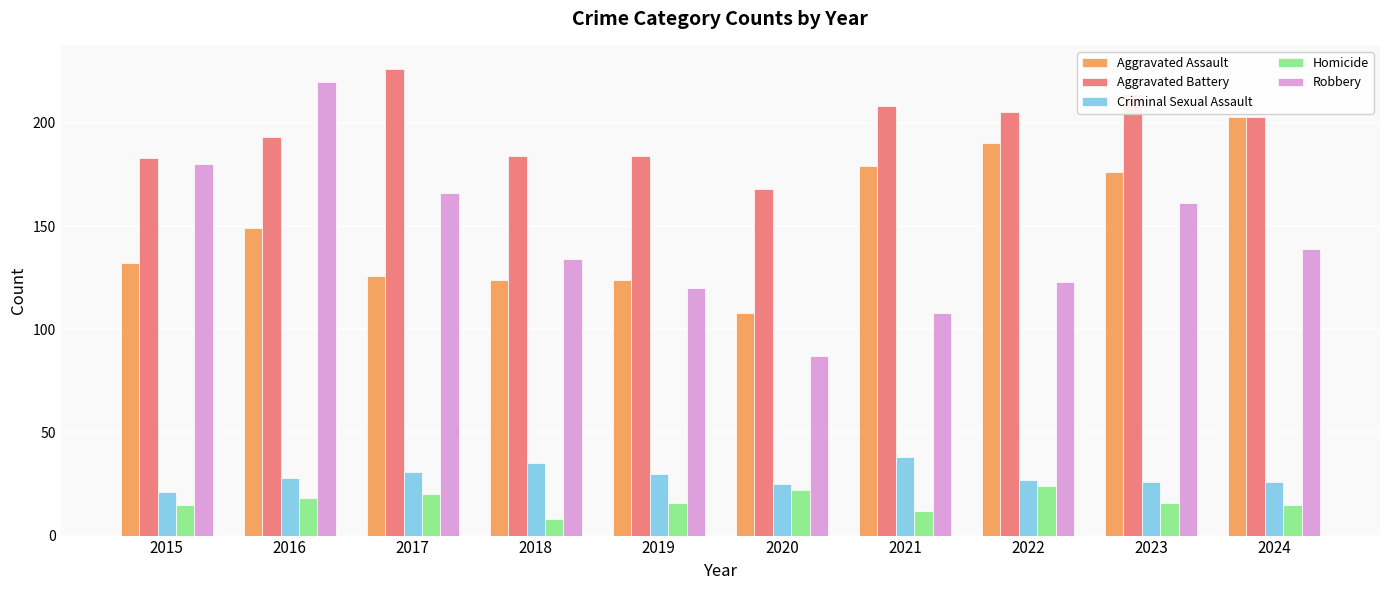

What is the difference between the highest and lowest values at 2020?

146